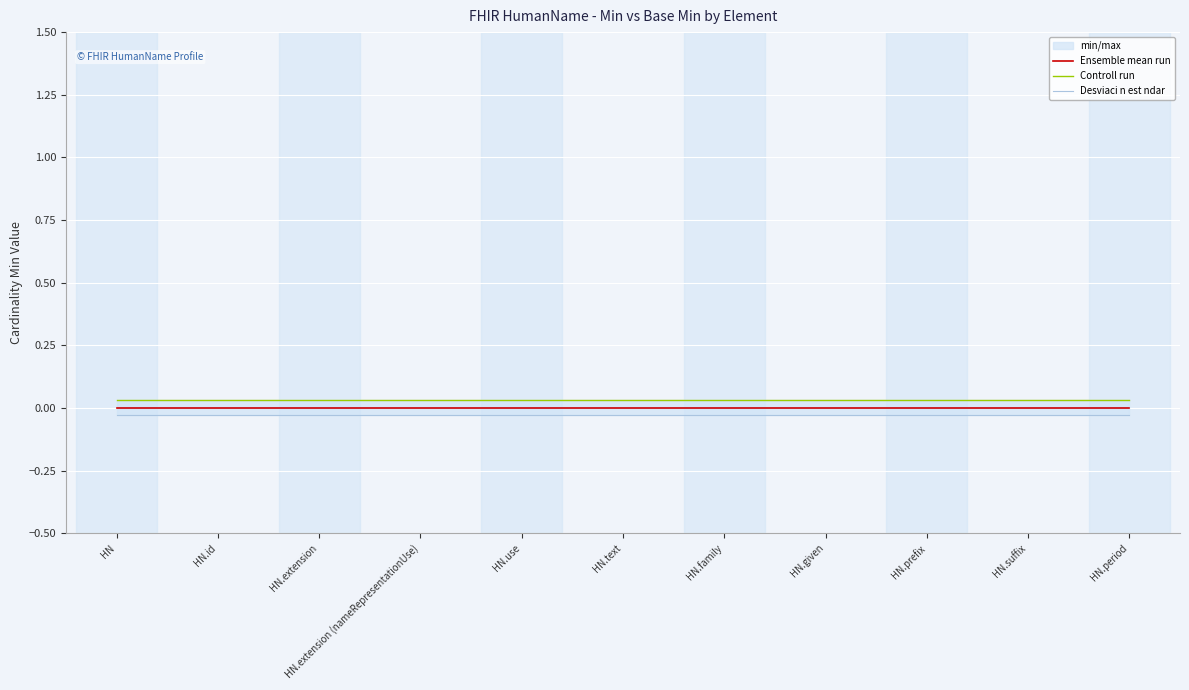

At which category is the sum across all series the highest?

HN